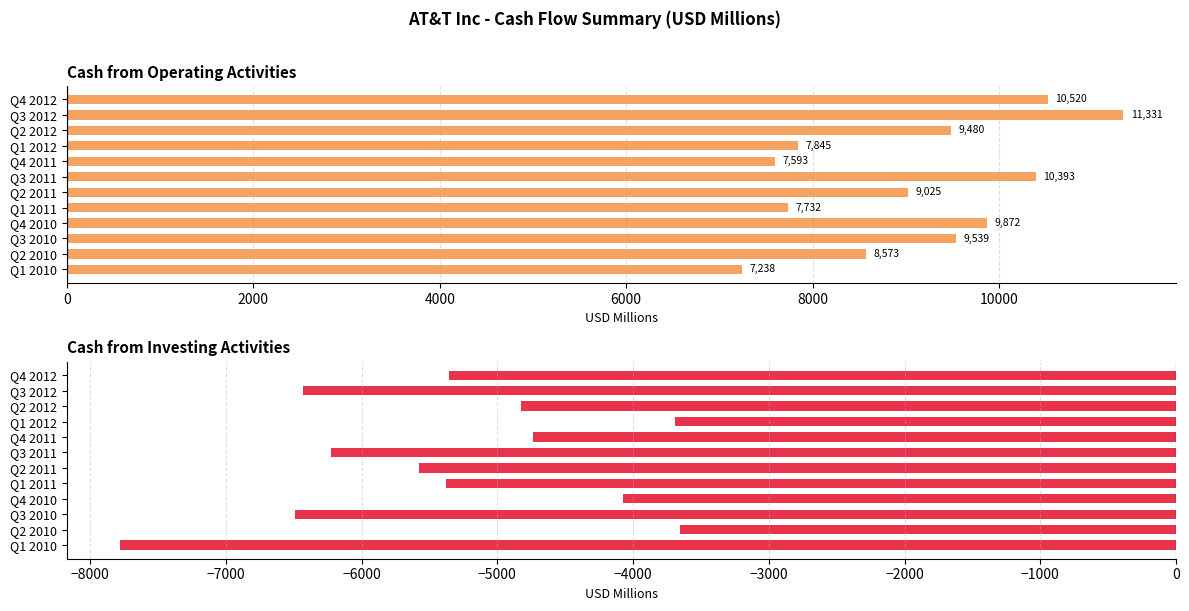

What are all the series names shown in the legend?

Cash from Operating Activities, Cash from Investing Activities